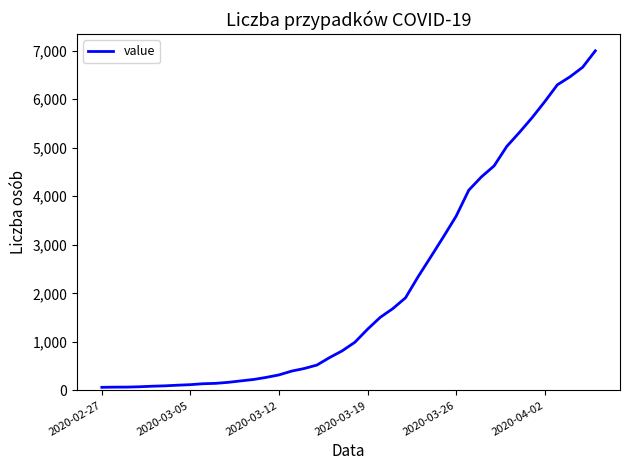

How many lines are shown in the chart?

1